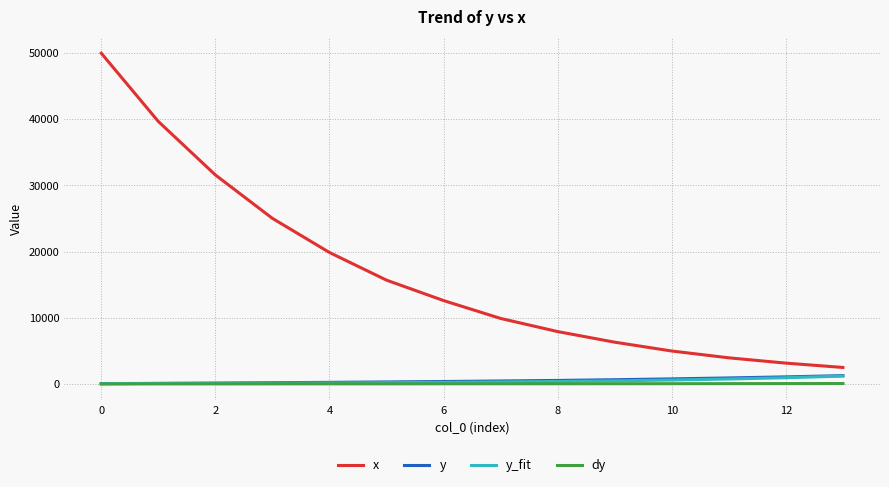

Which series has the widest spread of values?

x